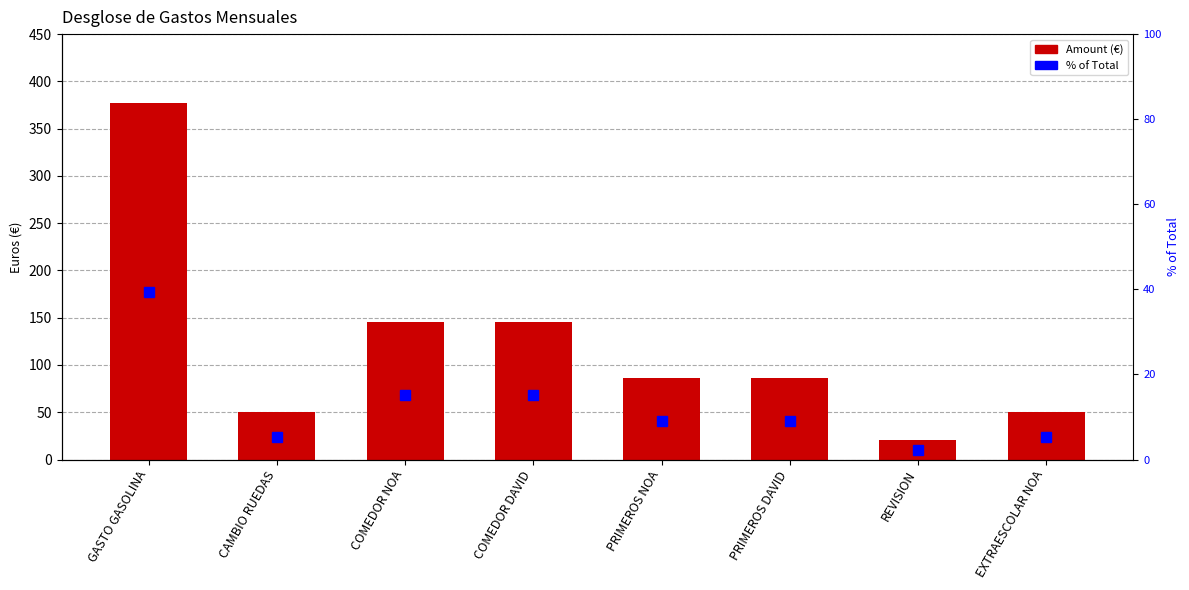

Between REVISION and COMEDOR NOA, which is larger?

COMEDOR NOA